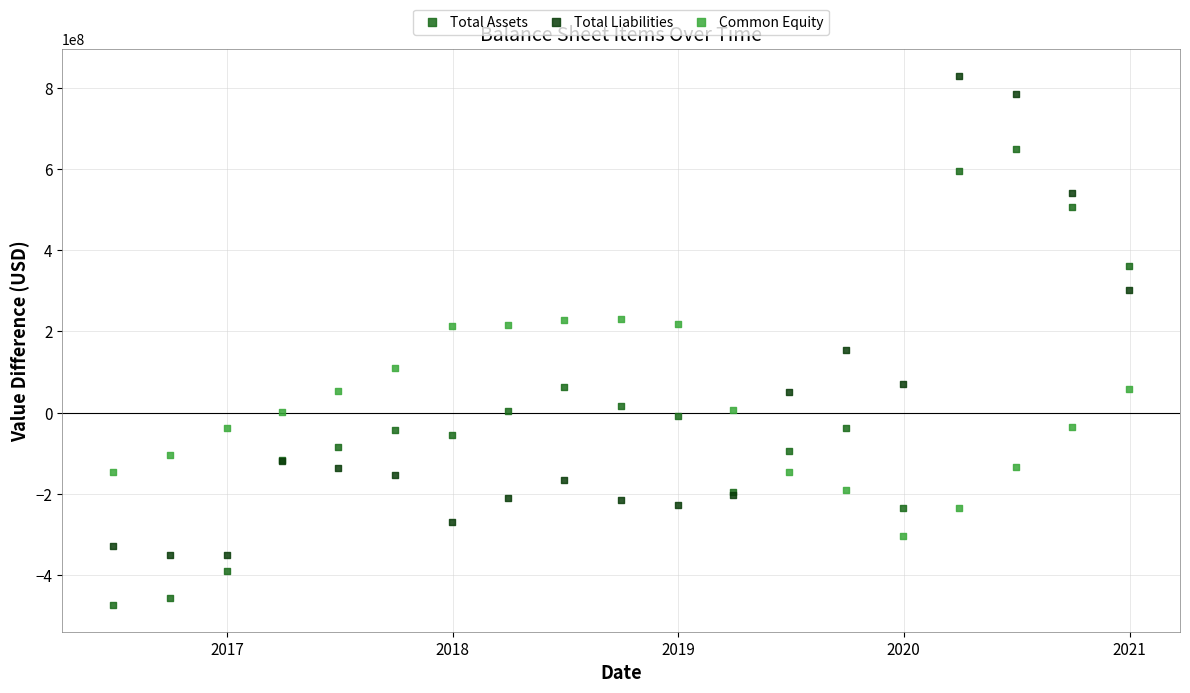

Which series reaches the maximum Y coordinate?

Total Liabilities